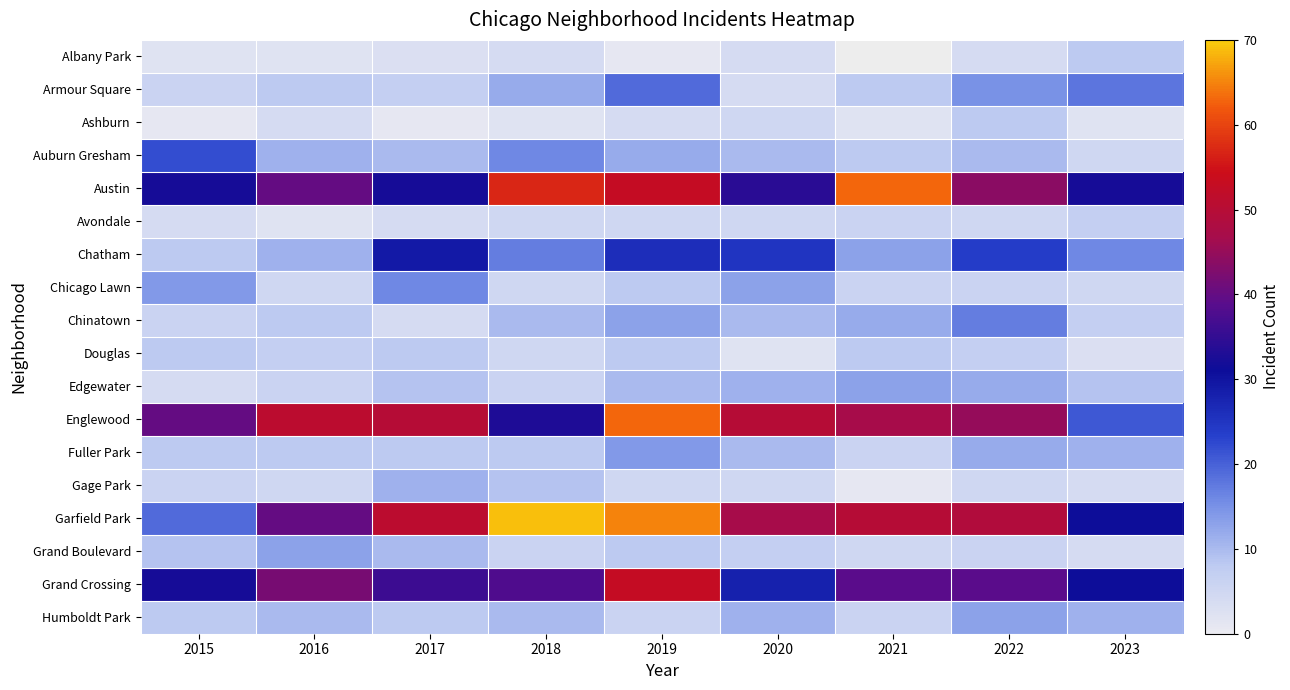

Is it true that Englewood equals 19.2 at 2015?

False